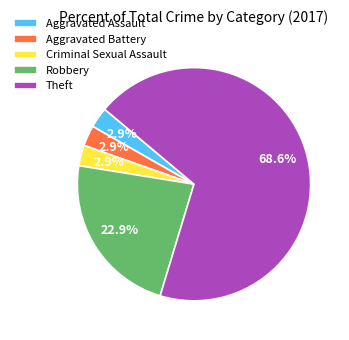

How many segments does this pie chart have?

5